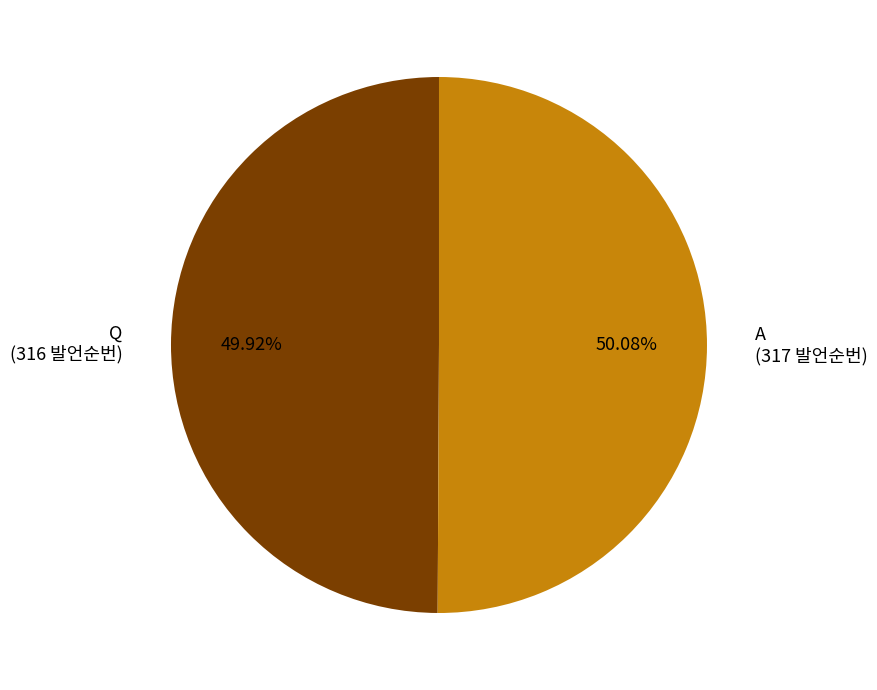

Do Q (316 발언순번) and A (317 발언순번) together represent more than half of the pie?

Yes